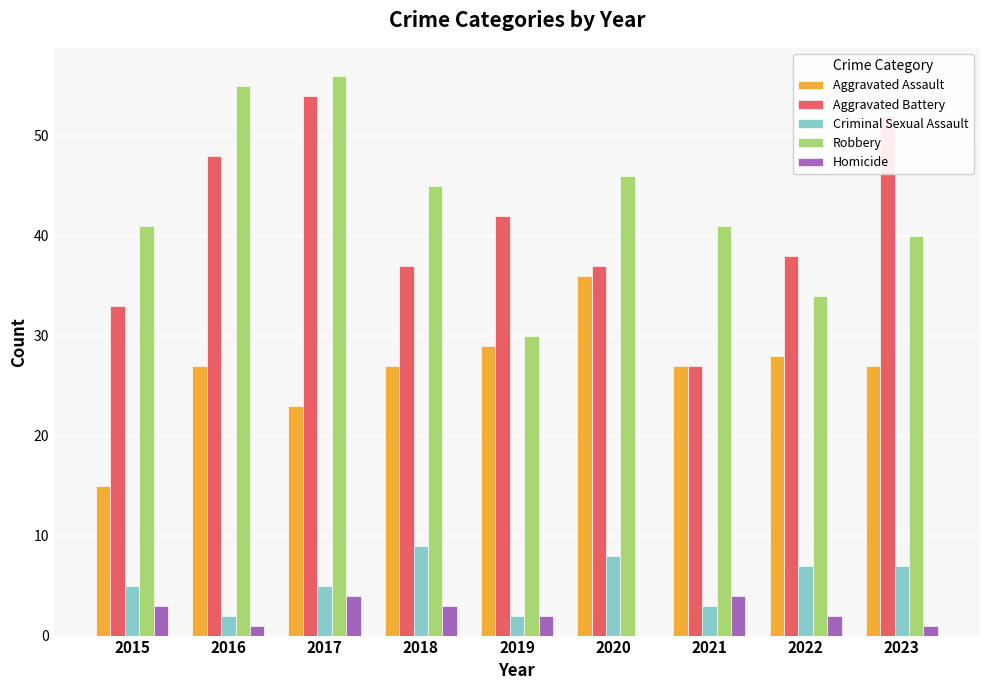

Reading left to right, what are all the values shown in this chart?

Aggravated Assault: 15	27	23	27	29	36	27	28	27
Aggravated Battery: 33	48	54	37	42	37	27	38	52
Criminal Sexual Assault: 5	2	5	9	2	8	3	7	7
Robbery: 41	55	56	45	30	46	41	34	40
Homicide: 3	1	4	3	2	0	4	2	1